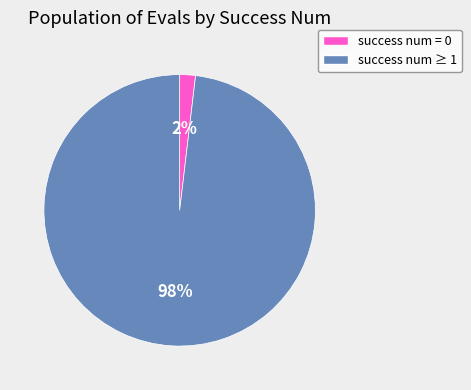

To the nearest percent, what is the average slice percentage?

50%